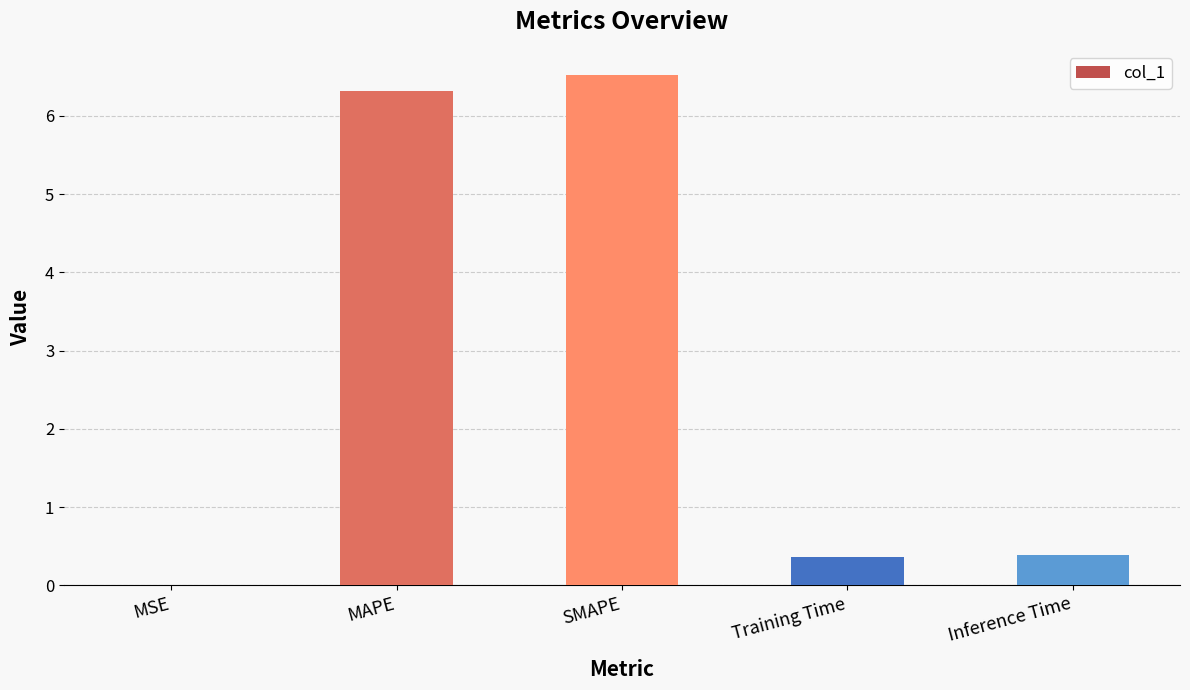

Which has a higher value, MSE or MAPE?

MAPE